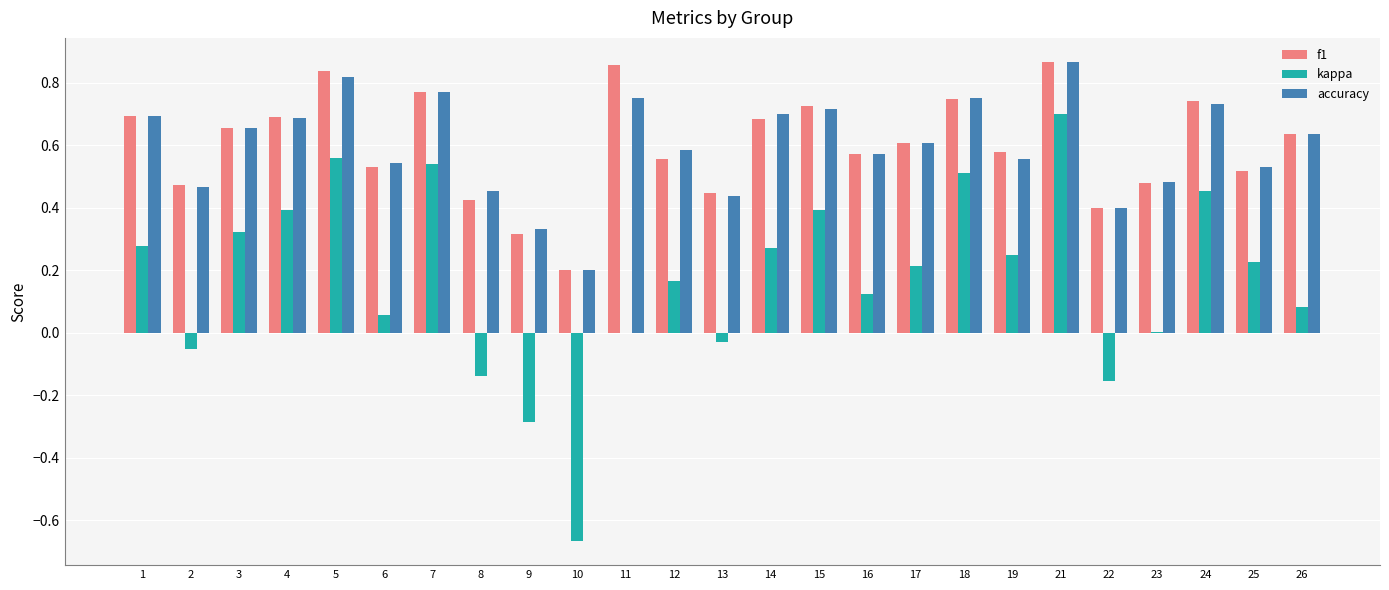

What is the sum of all accuracy values?

14.9